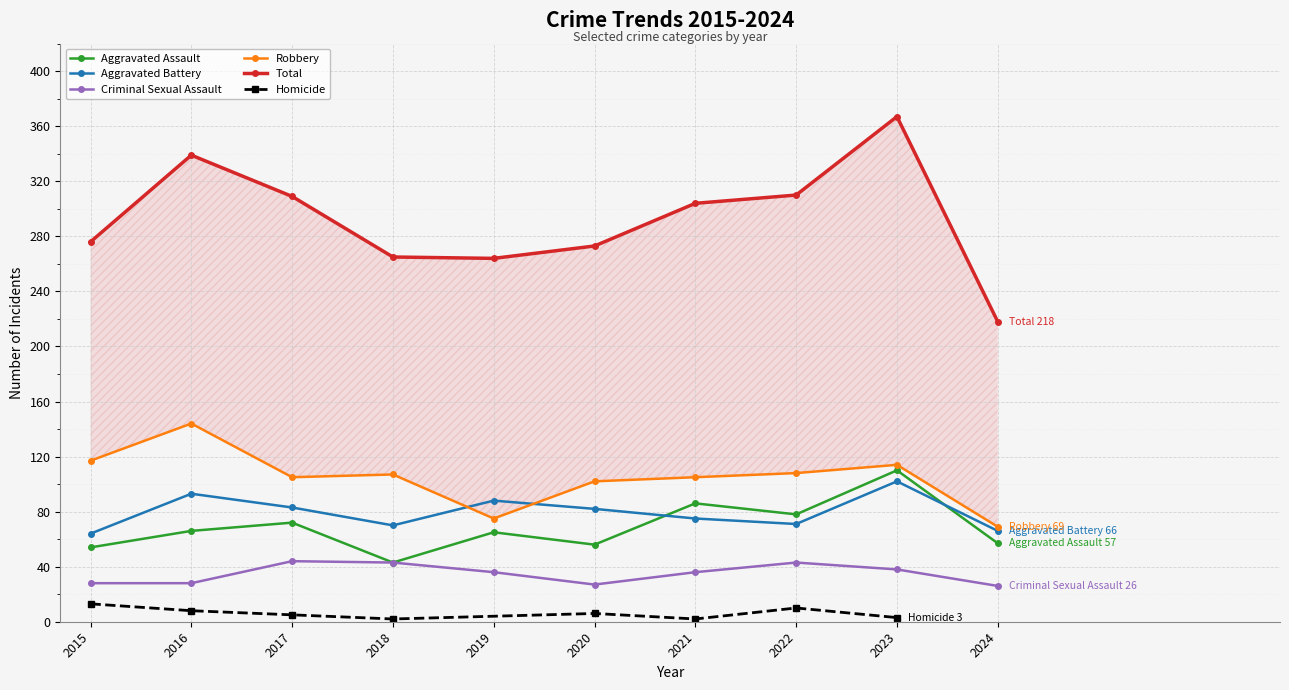

How many values in the Robbery series exceed 107?

4